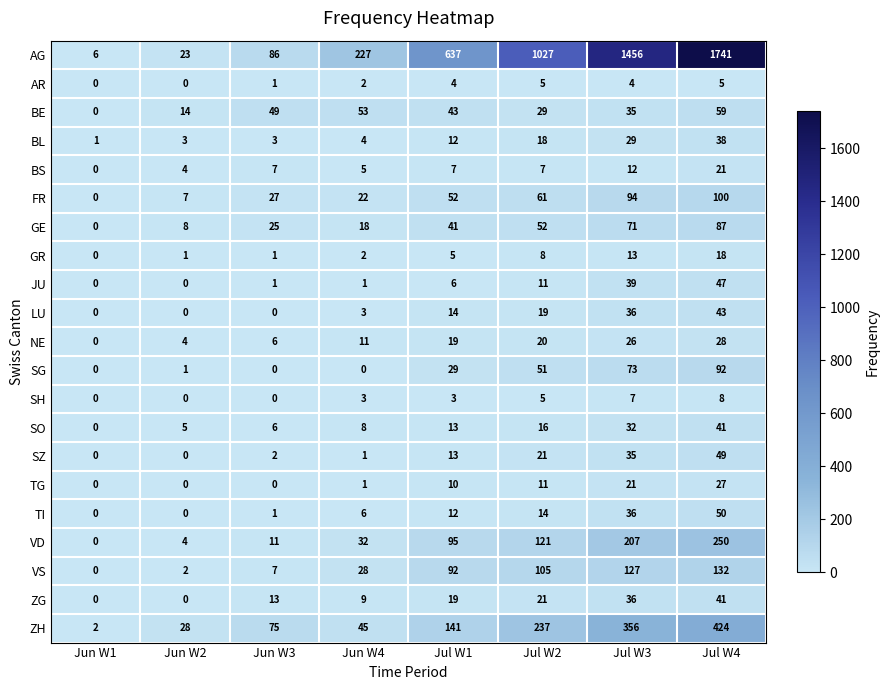

At which category is the sum across all series the highest?

Jul W4